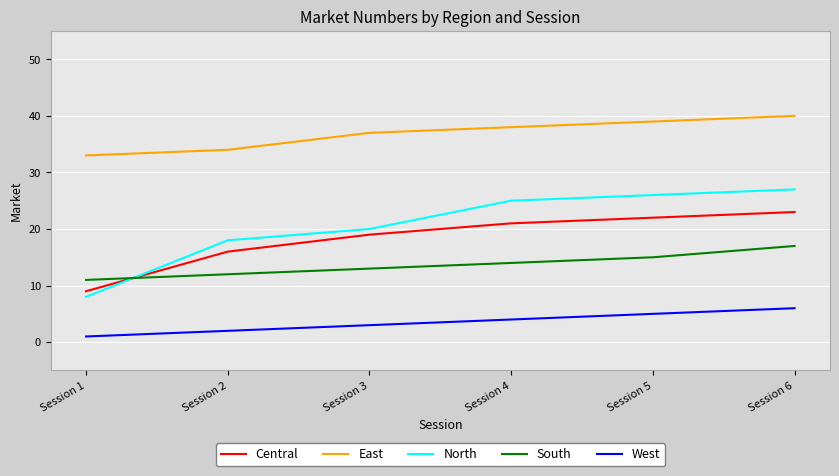

True or false: South and East cross at least once.

False